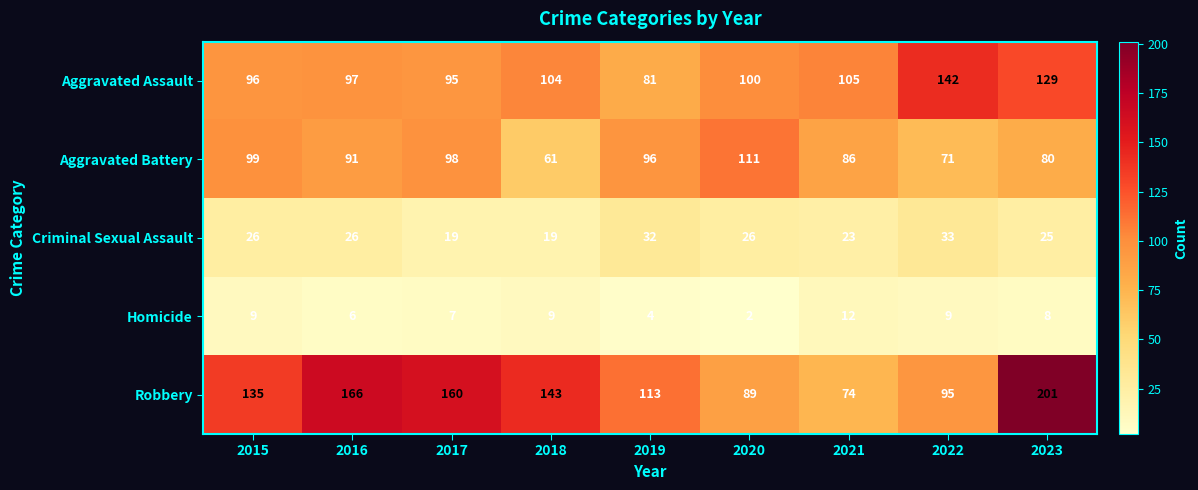

What is the sum of the Aggravated Assault values at 2018 and 2020?

204